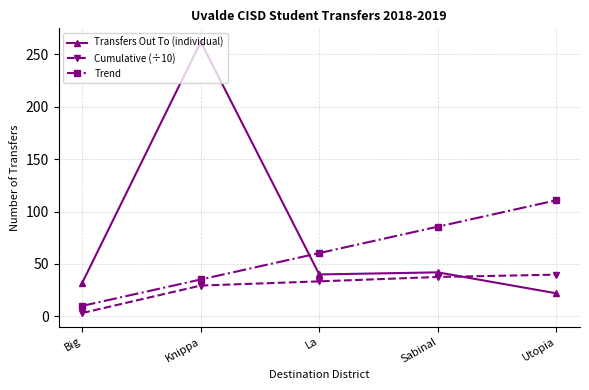

At which category is the sum across all series the highest?

Knippa